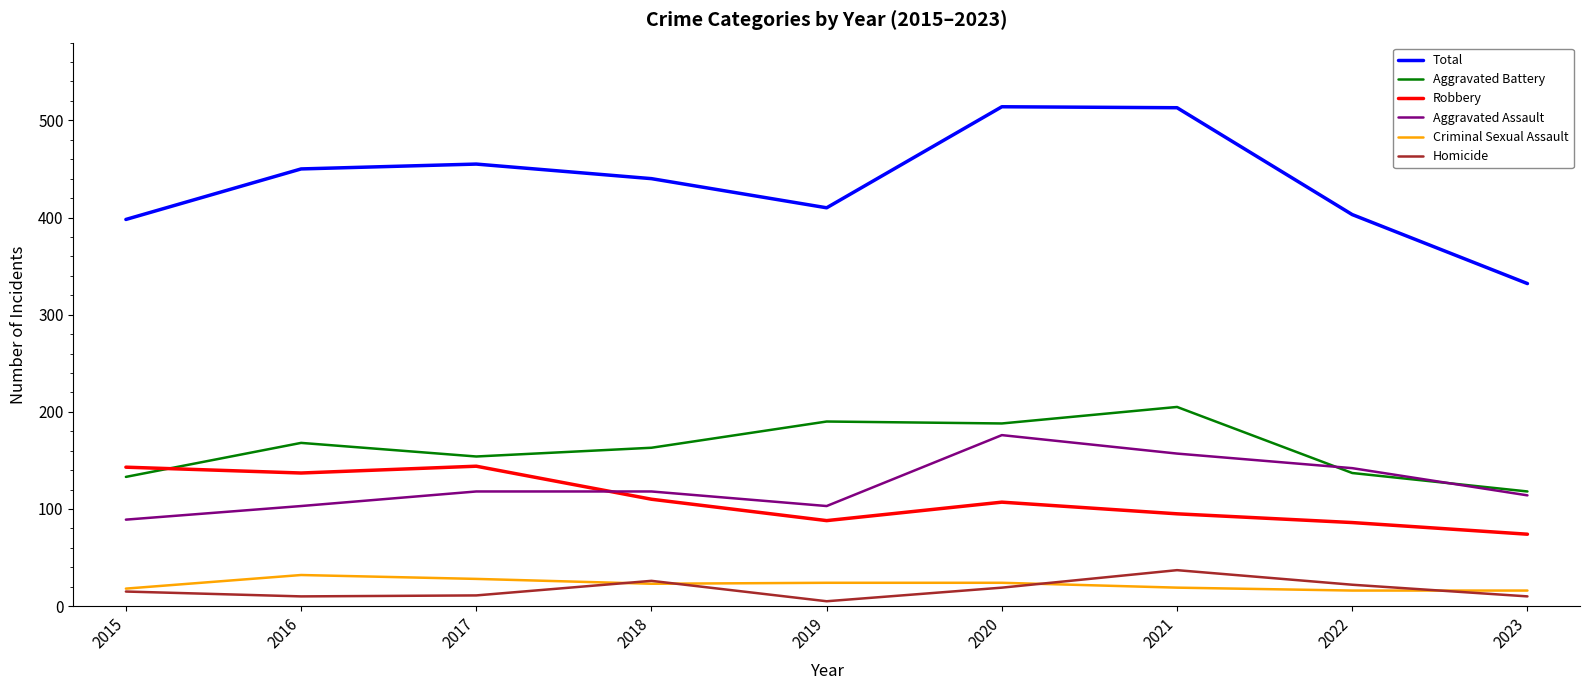

At which label does Criminal Sexual Assault first exceed 23?

2016